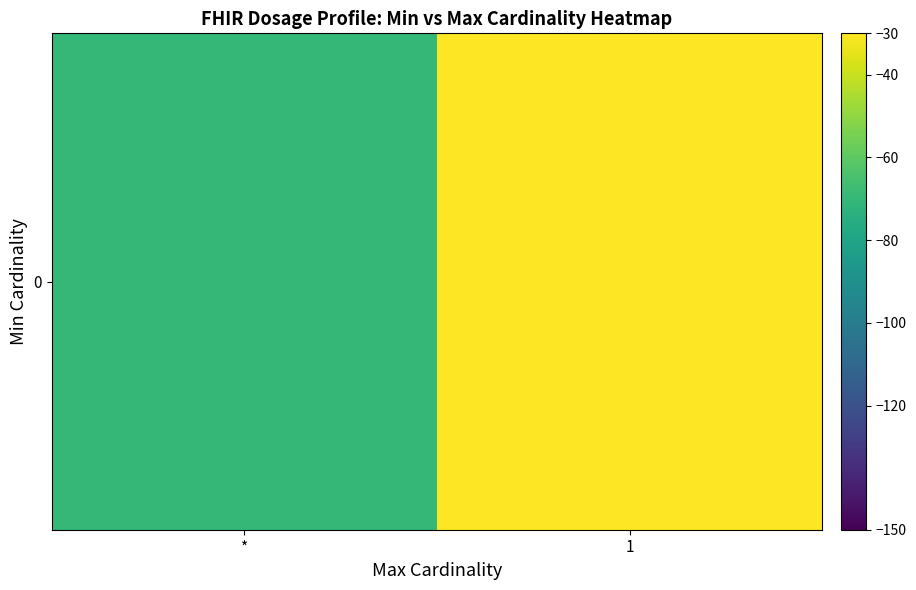

List the labels in order of value, smallest first.

*, 1